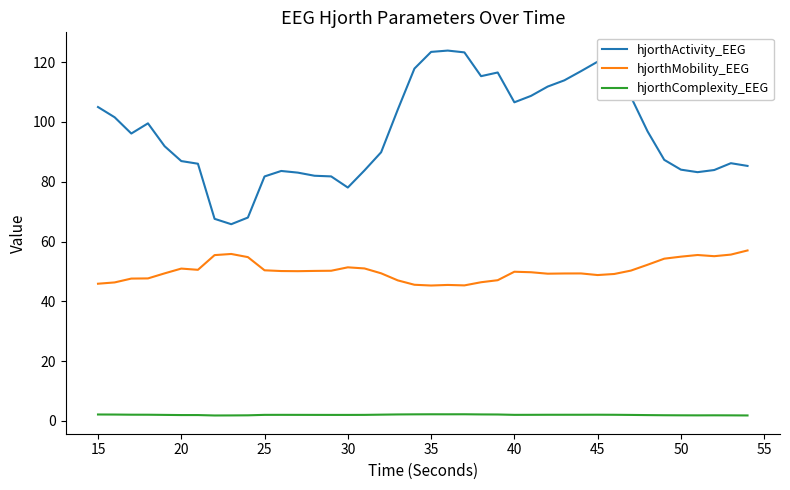

What is the difference between the maximum and minimum values in the hjorthMobility_EEG series?

11.7